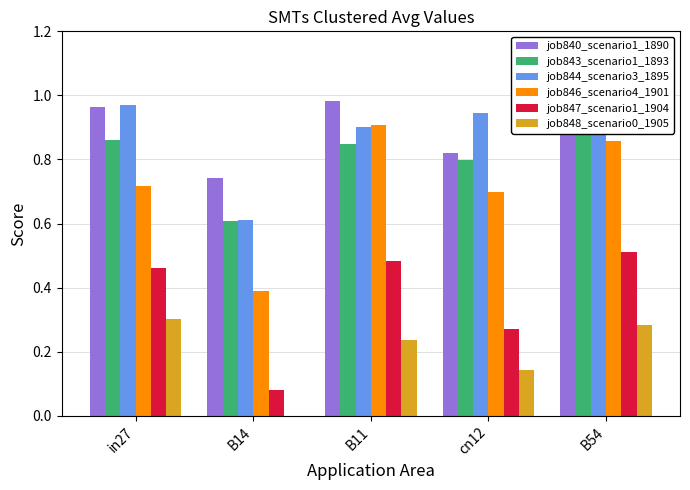

The value of job848_scenario0_1905 at B14 is 0.1. True or false?

False